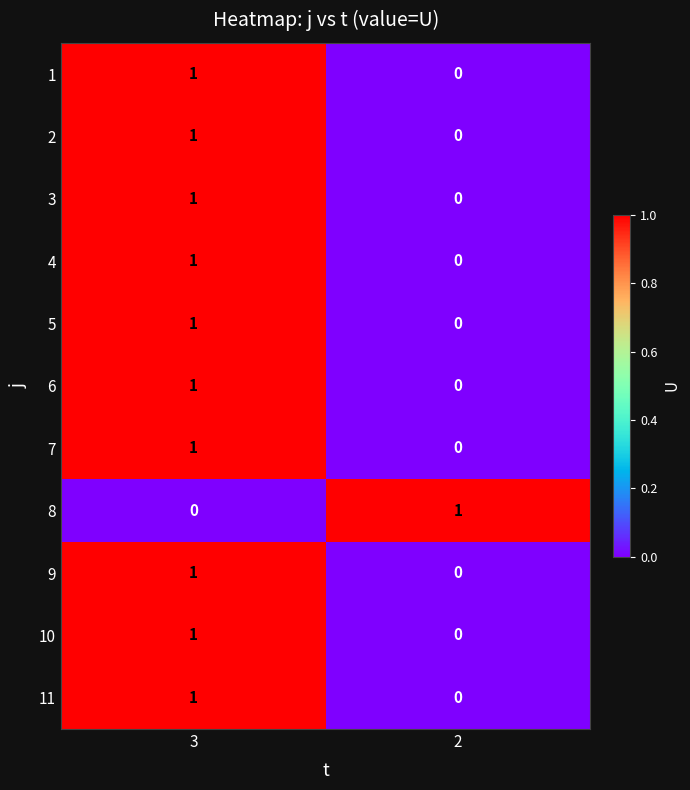

Rank the categories by 9 value from lowest to highest.

2, 3